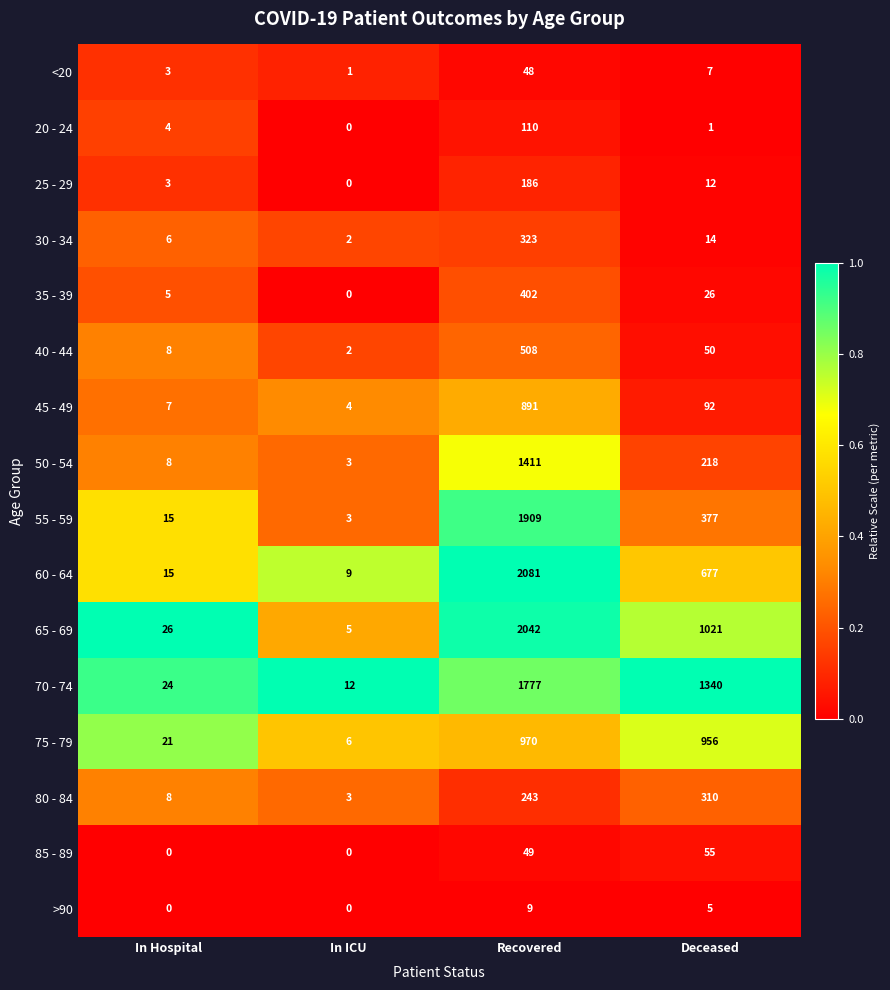

Which category has the highest value across all series?

Recovered